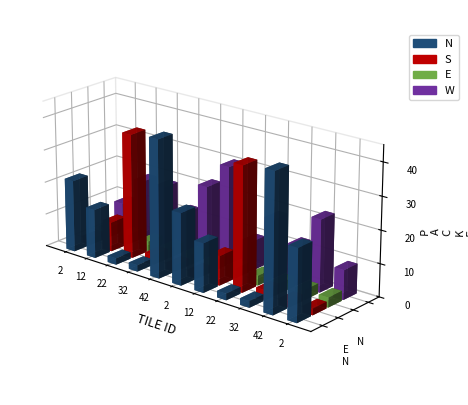

Reading right to left, extract all data points from this chart.

N: 22	42	2	2	15	22	42	2	2	15	22
S: 2	2	3	38	9	2	2	3	38	9	2
E: 3	3	3	3	3	3	3	3	3	3	3
W: 9	22	12	18	9	30	22	12	18	18	9